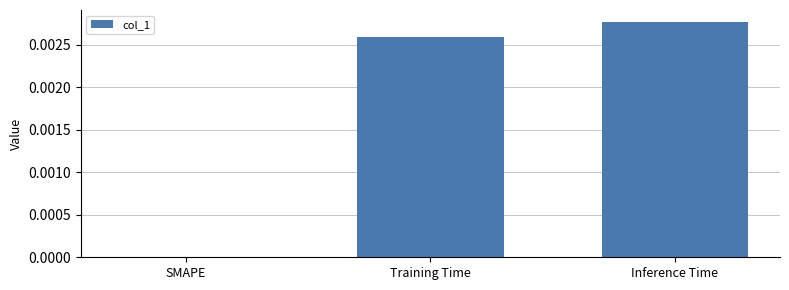

The chart shows a value of 0.0 at Training Time. True or false?

True